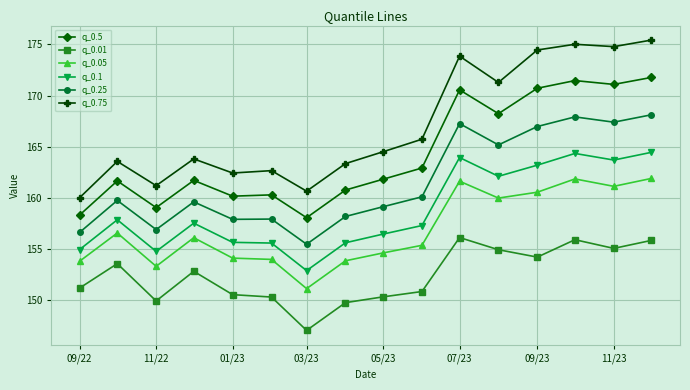

True or false: q_0.5 and q_0.25 intersect in this chart.

False